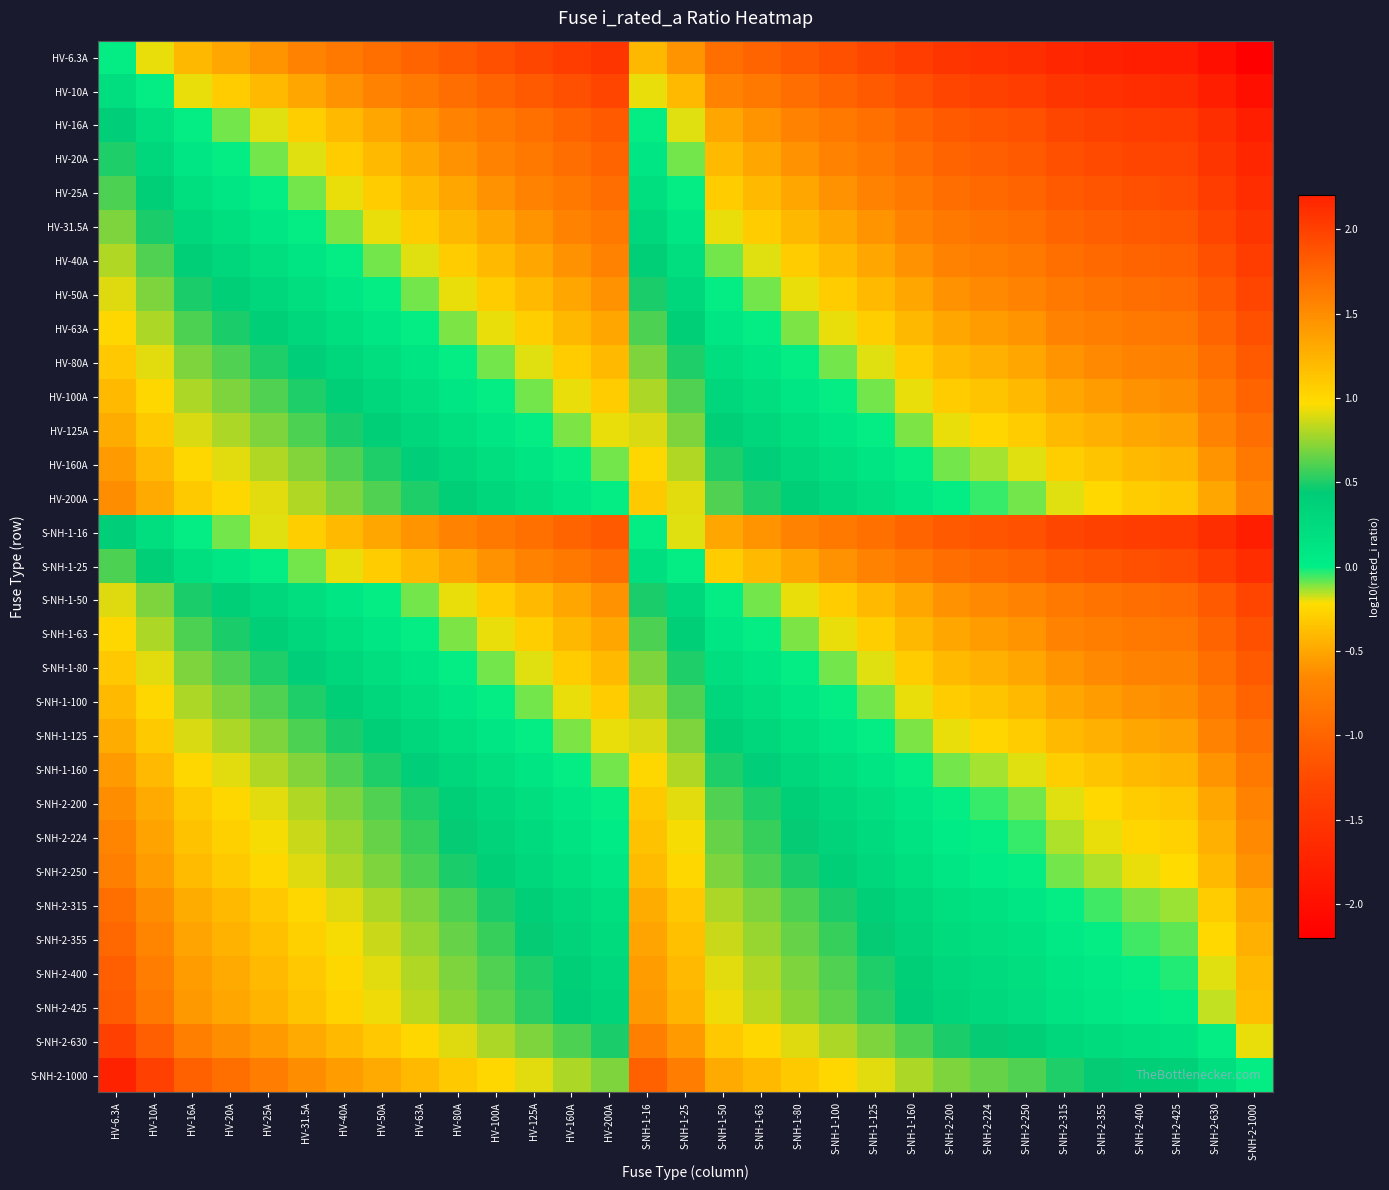

Which series has the largest range (max minus min)?

S-NH-2-1000